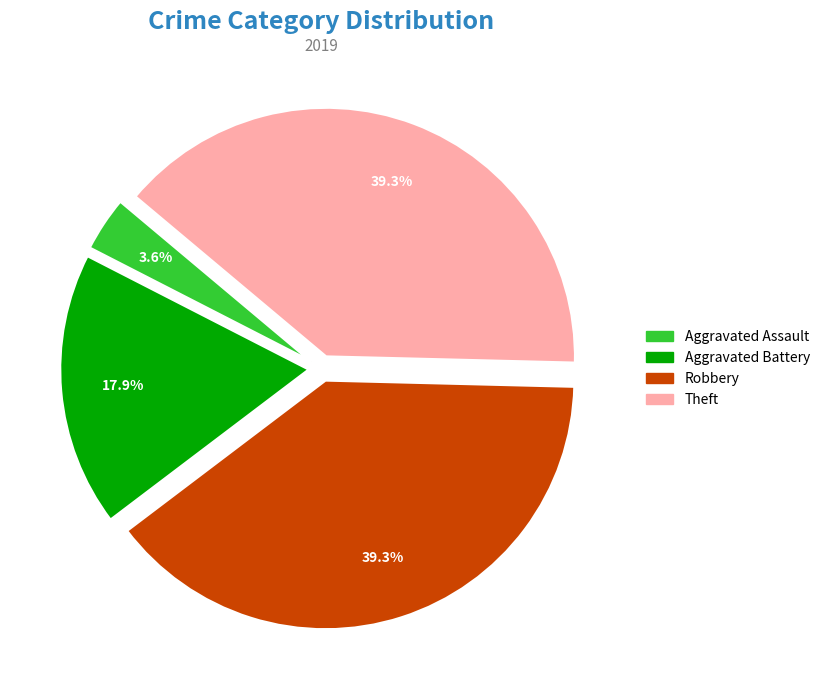

How many segments does this pie chart have?

4